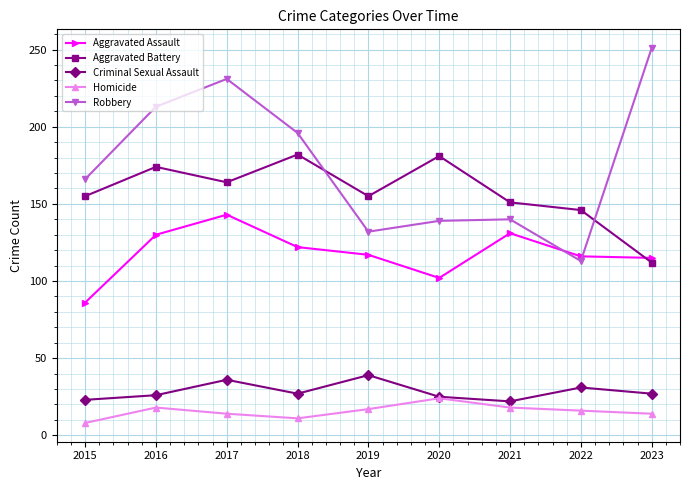

How many data points in Criminal Sexual Assault are less than 27?

4